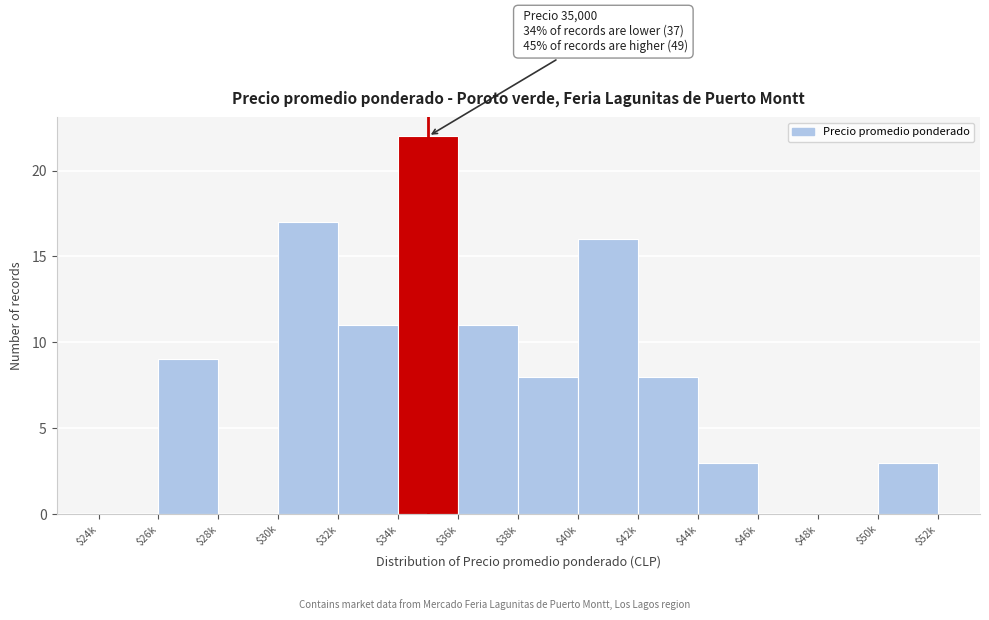

At which category does the chart reach its peak across all series?

$34k